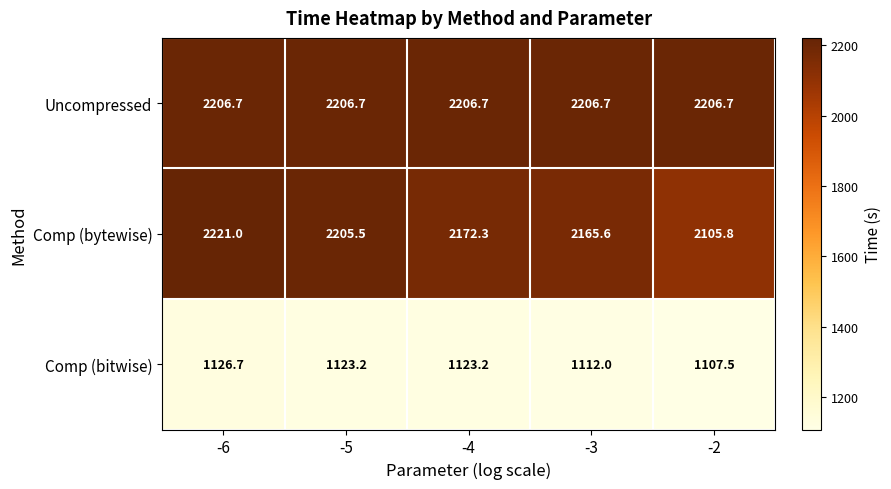

What is the approximate value of Uncompressed at -2?

2206.7